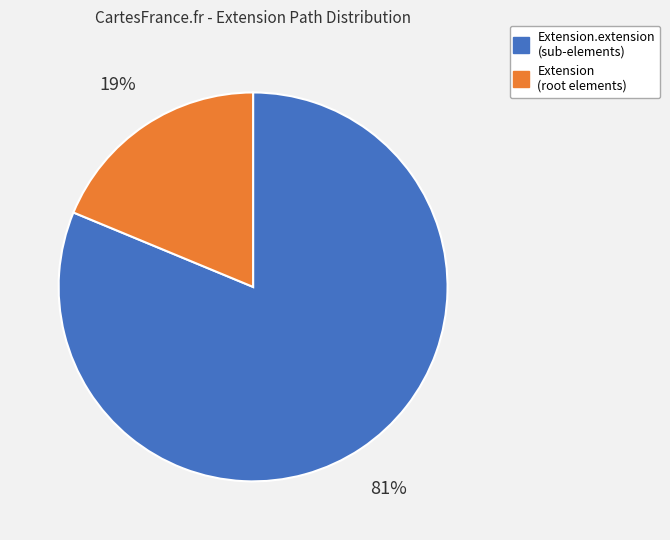

Does any single category account for the majority?

Yes